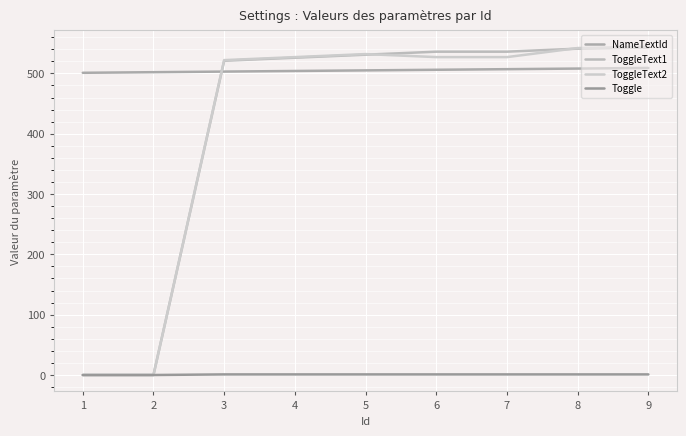

True or false: ToggleText1 has more than 2 points higher than both neighbors.

False